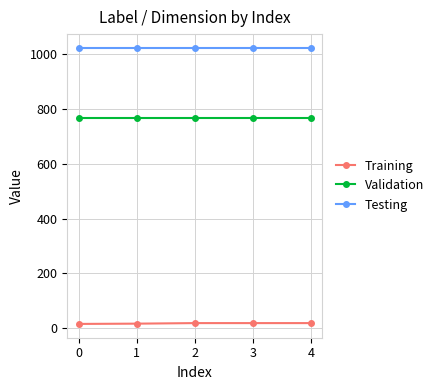

Rank the series at 4 from highest to lowest value.

Testing, Validation, Training